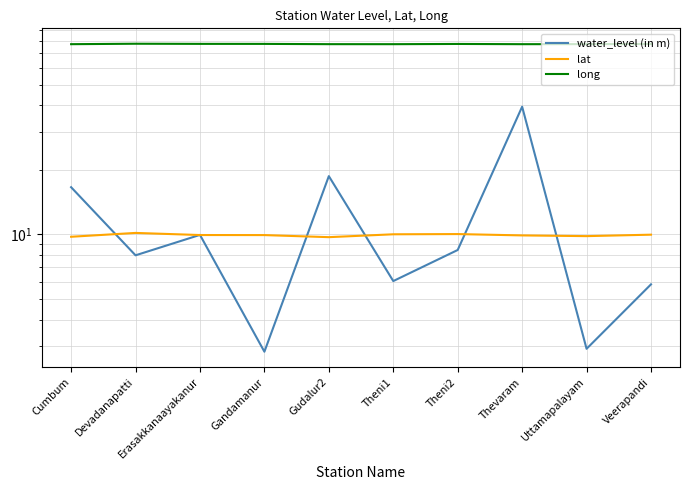

True or false: water_level (in m) and long intersect in this chart.

False